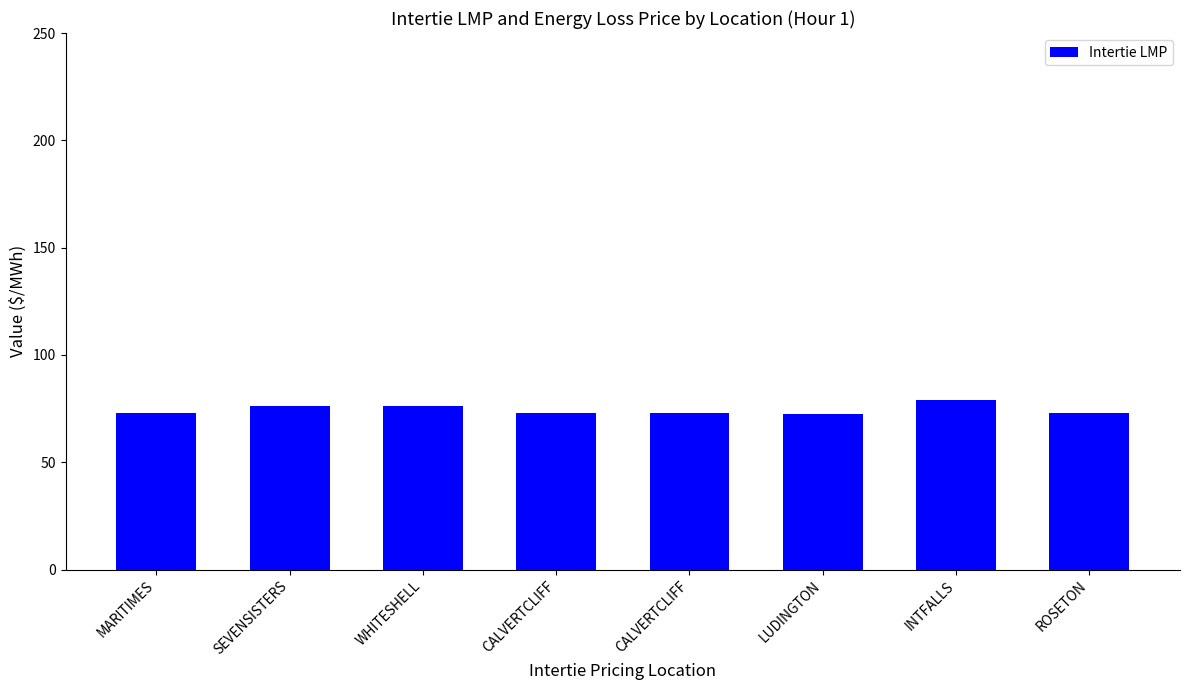

List the labels in order of value, largest first.

INTFALLS, WHITESHELL, SEVENSISTERS, MARITIMES, ROSETON, CALVERTCLIFF, CALVERTCLIFF, LUDINGTON